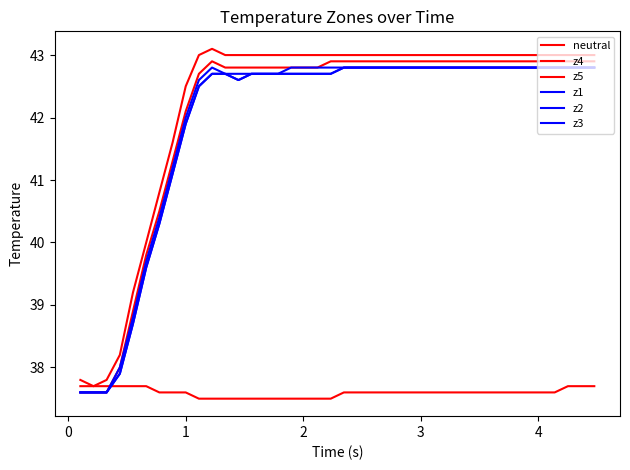

Is this an area chart (filled region under the line)?

No